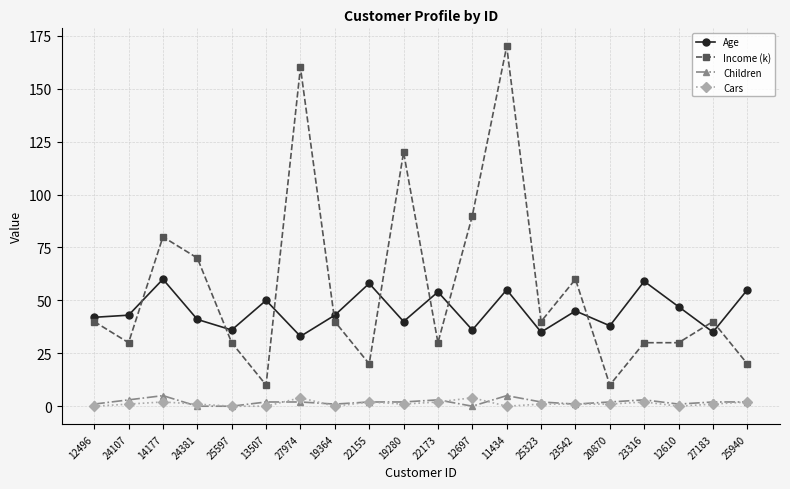

Is the value of Cars at 27974 greater than the value of Age at 11434?

No